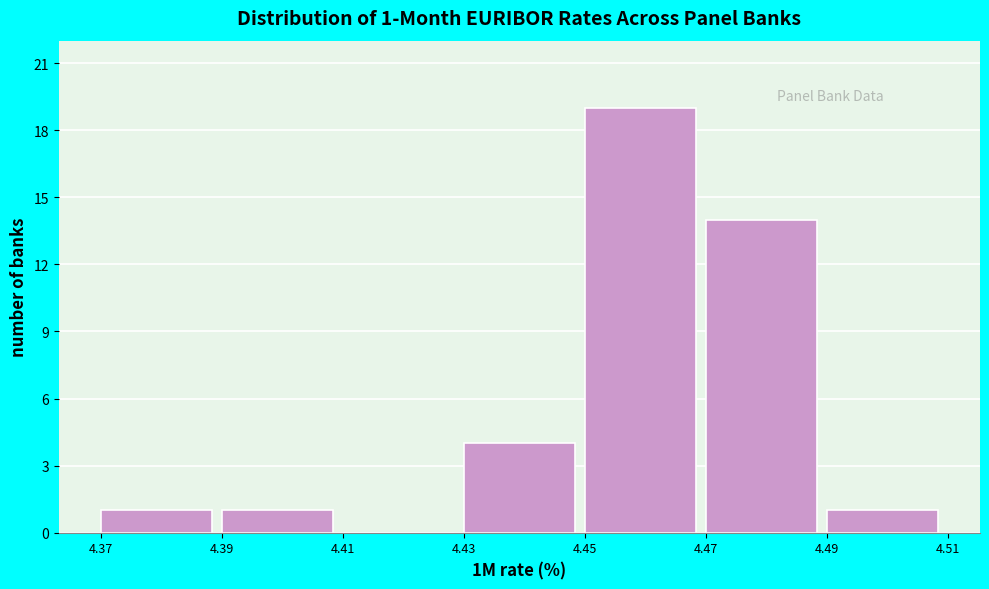

Which range on the x-axis has the tallest bar?

4.45 to 4.47